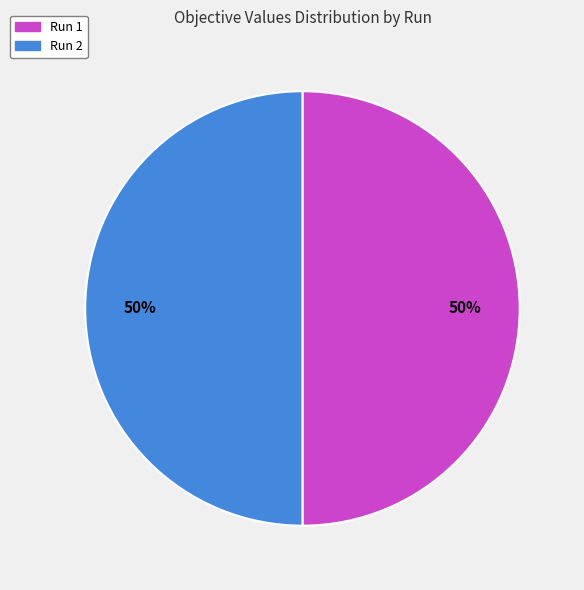

To the nearest percent, what portion does Run 2 represent?

50%